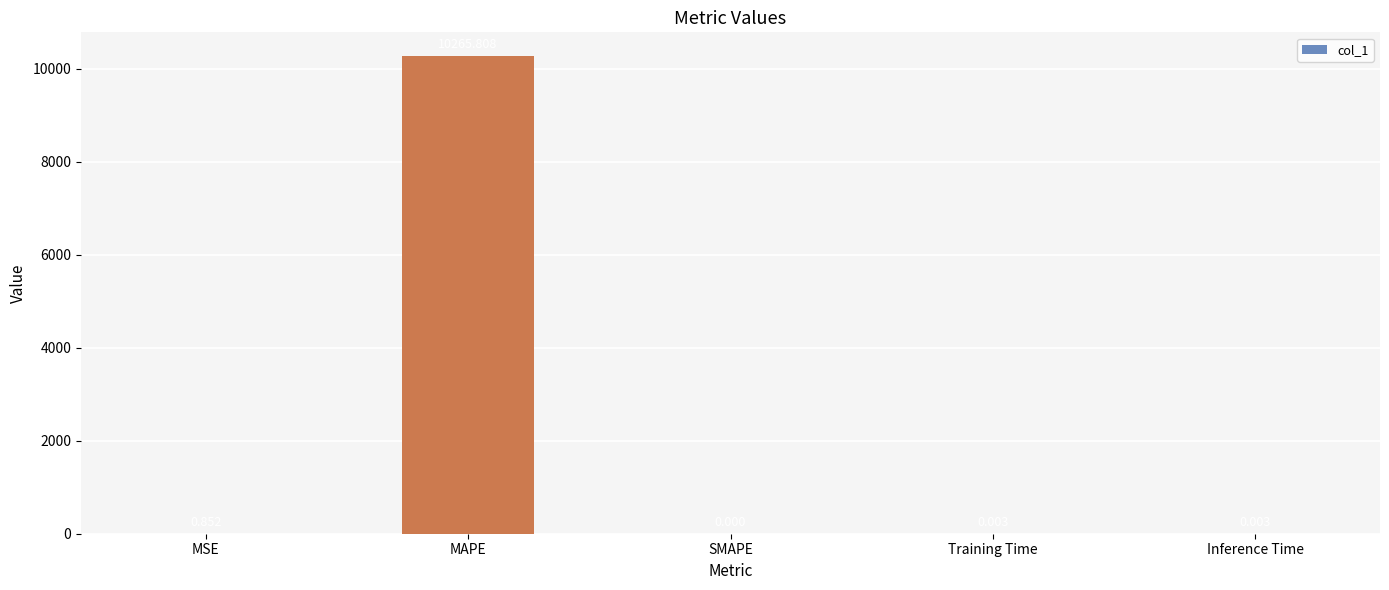

Is it true that the value at Training Time is 0.0?

True